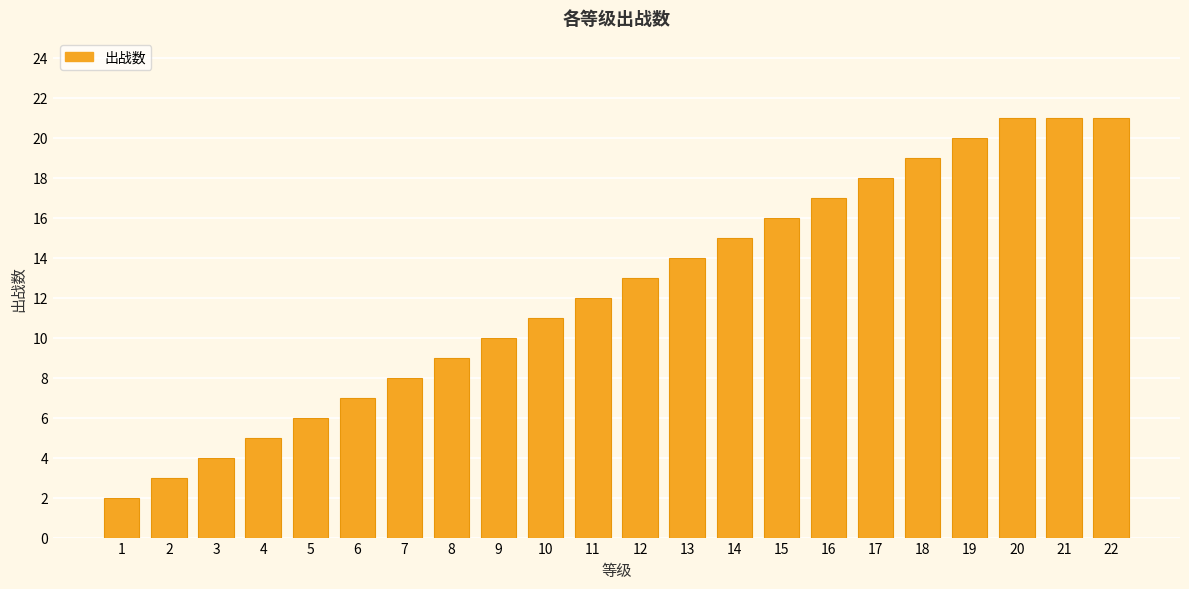

What is the value of the 22nd bar from the left?

21